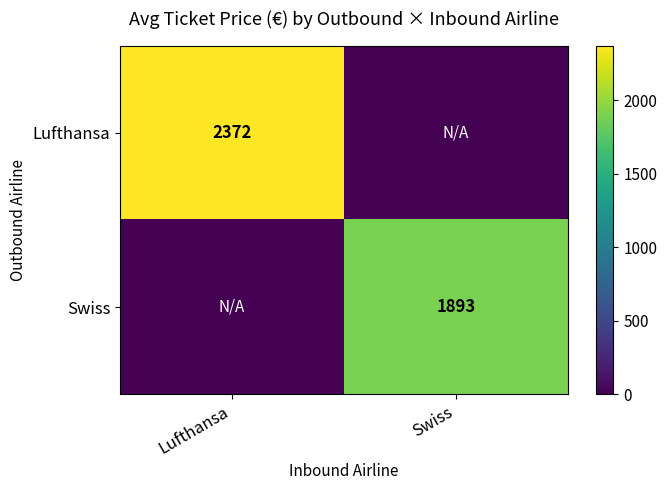

True or false: Swiss has a value of 1893 at Swiss.

True